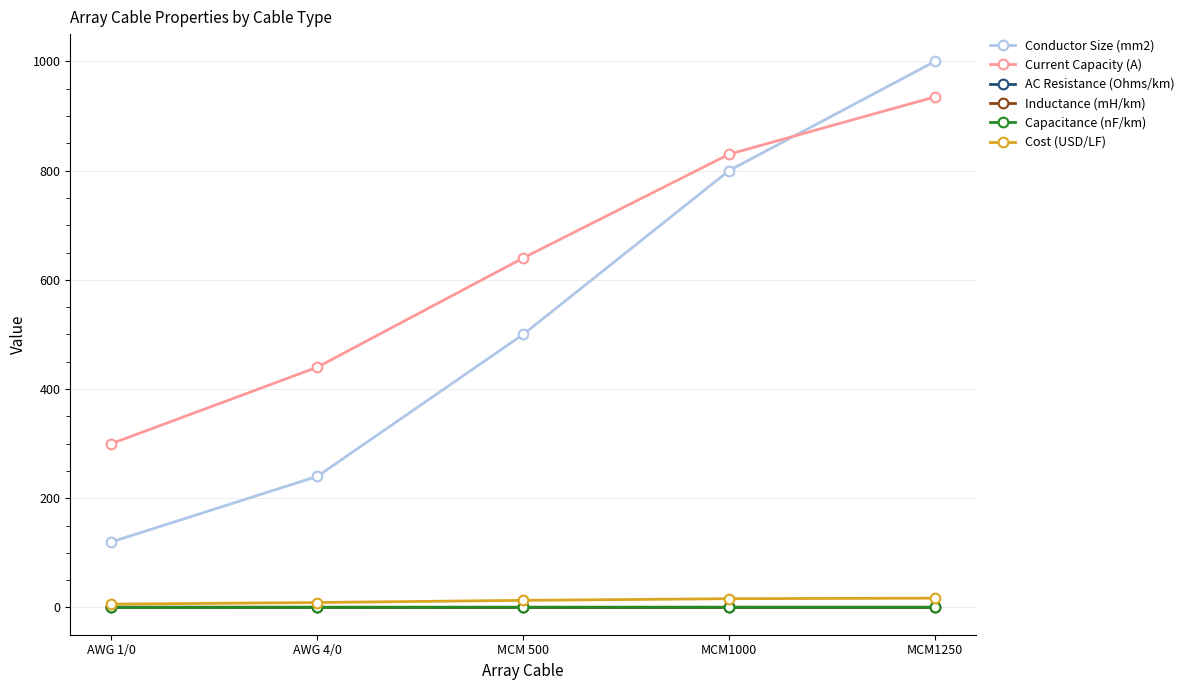

What is the label of the 3rd point from the right?

MCM 500